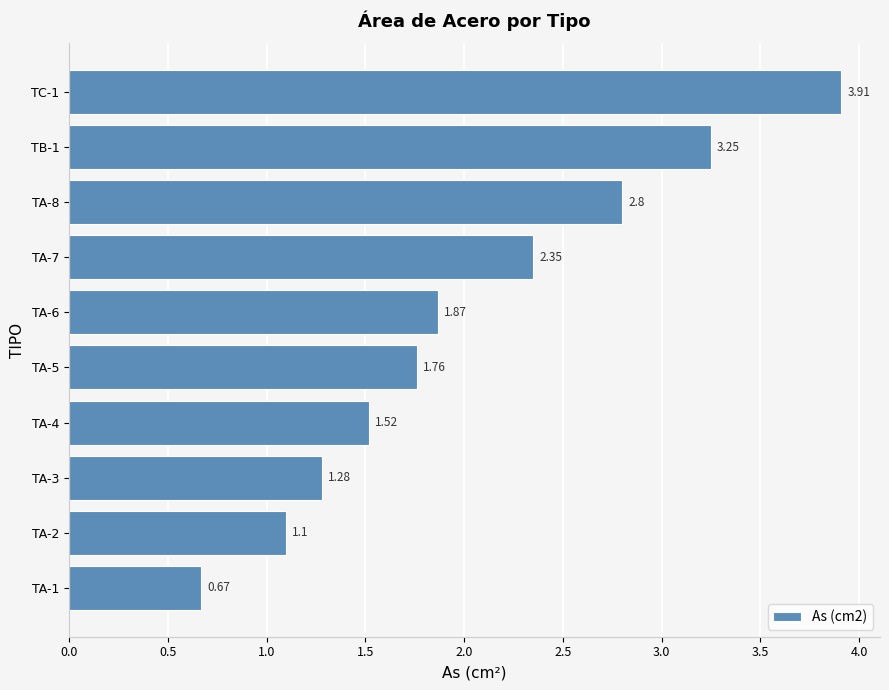

Between TA-6 and TA-4, which is larger?

TA-6